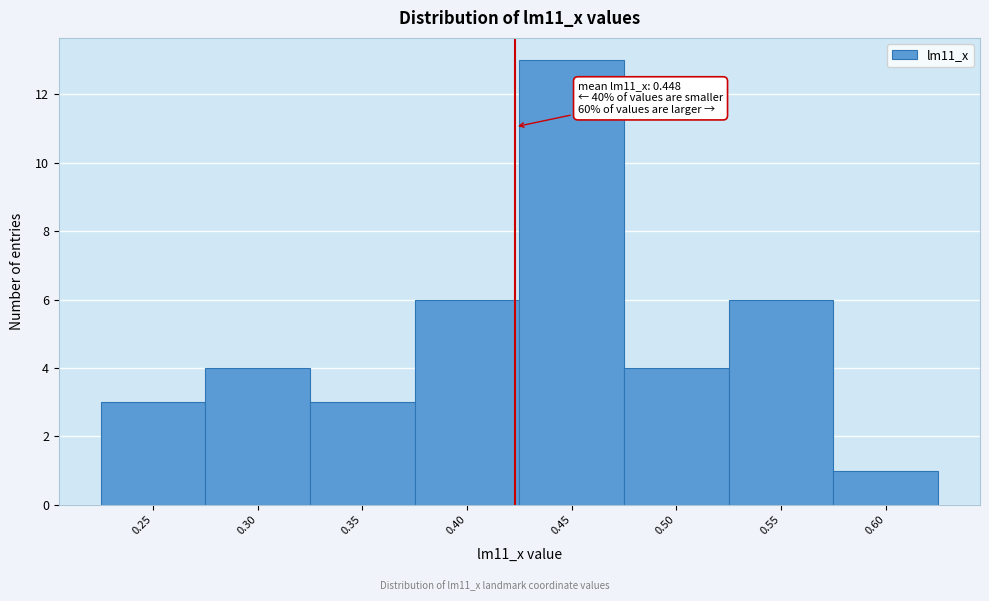

Reading left to right, list all the values displayed in this chart.

3	4	3	6	13	4	6	1